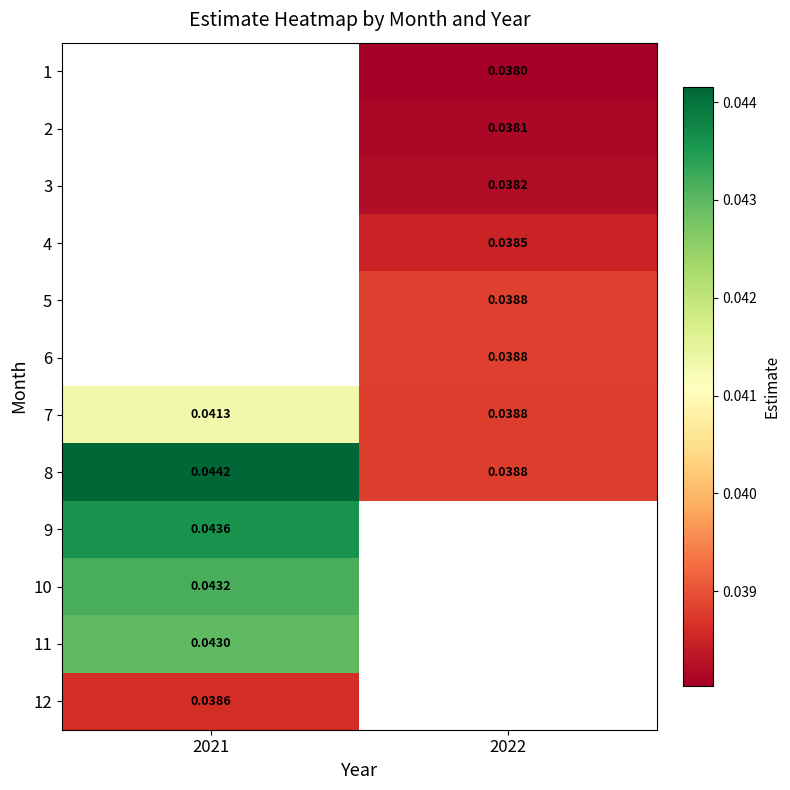

Is it true that 8 equals 0.0 at 2022?

True